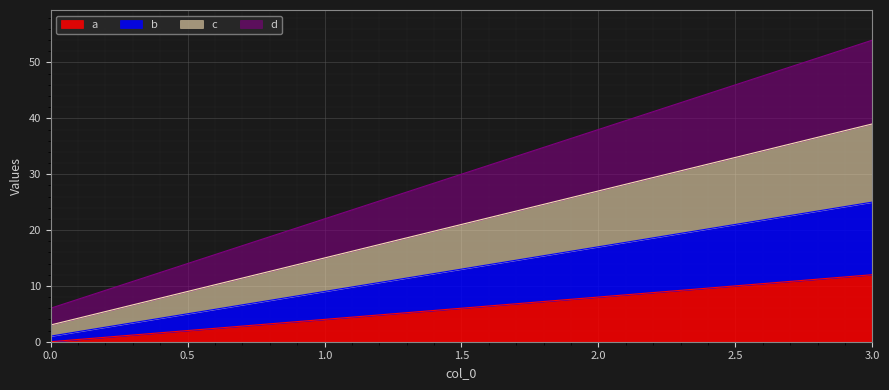

Is the value of a at 2 greater than the value of b at 0?

Yes